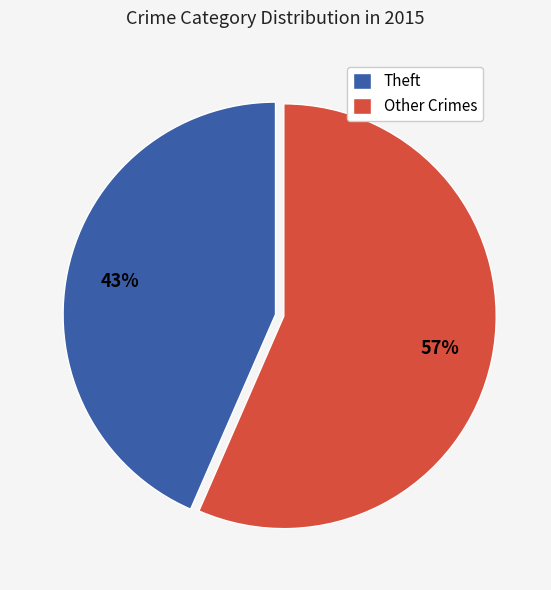

Approximately how many times larger is the value at Other Crimes compared to Theft?

1.3